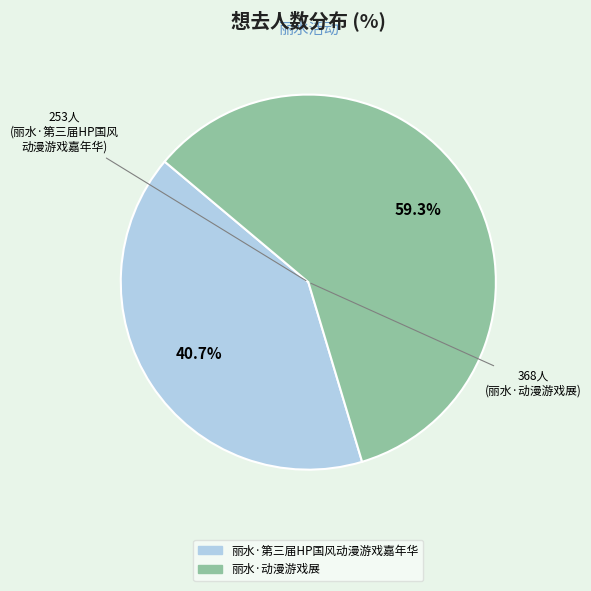

To the nearest percent, what portion does 丽水·动漫游戏展 represent?

59%